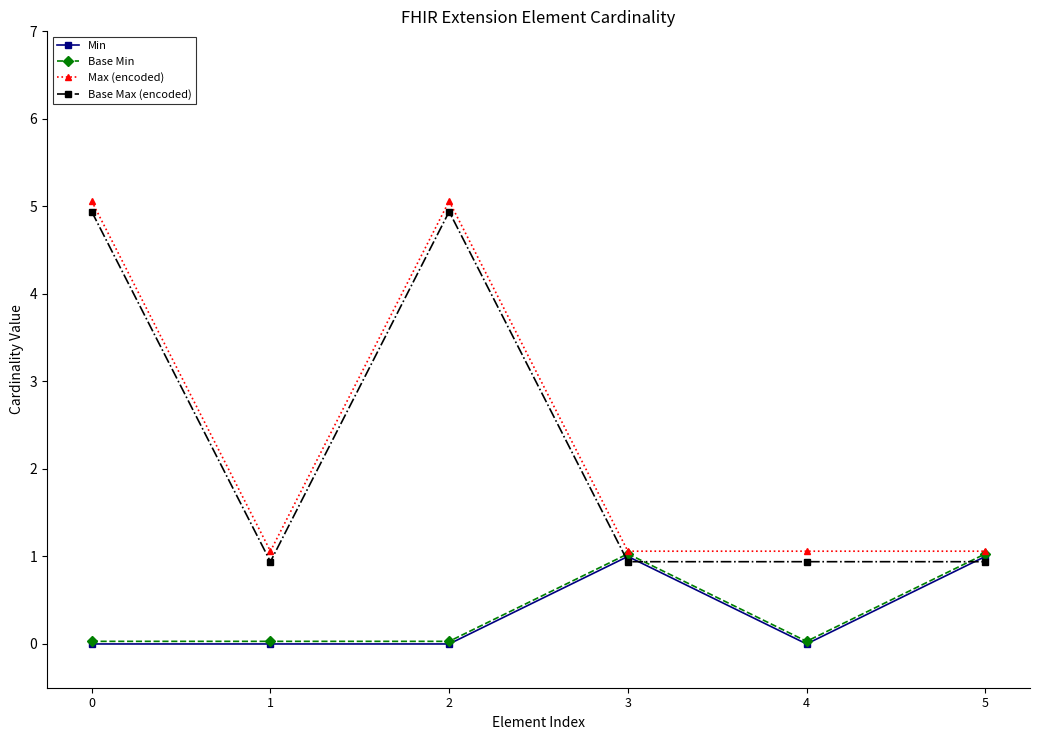

Count the number of categories in the chart.

6